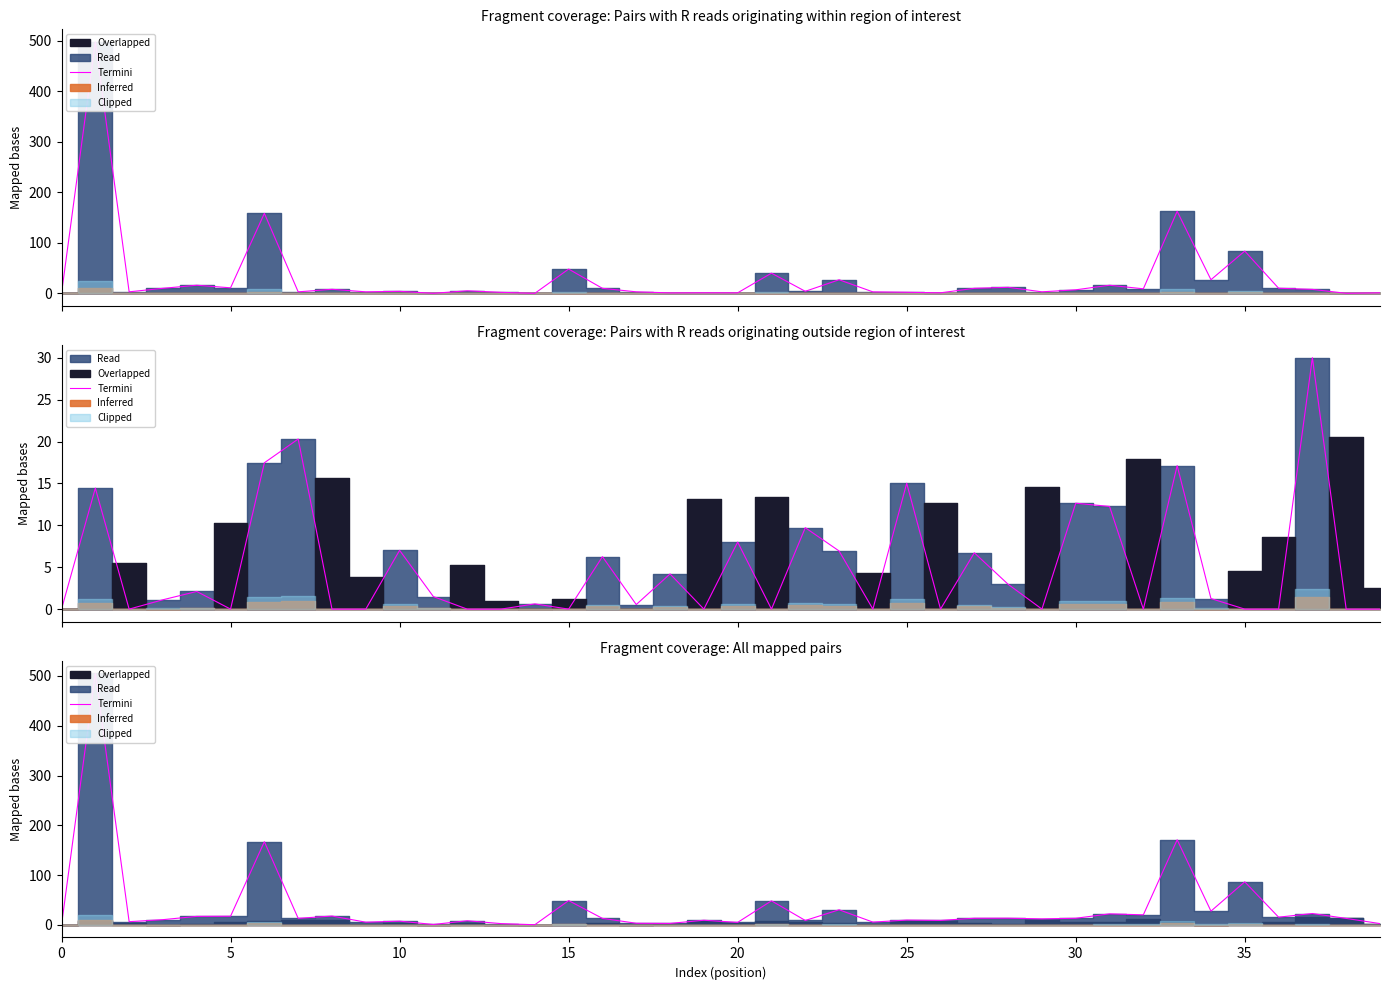

Between 24 and 33, which is larger?

33